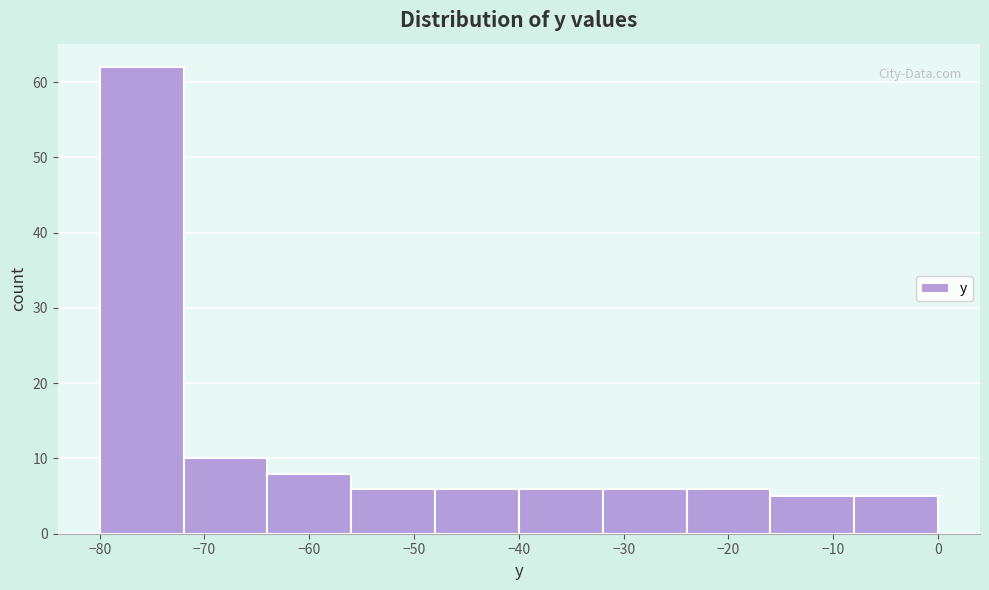

What is the height of the bar covering -72 to -64 on the x-axis? The values are not printed on the chart, so give them approximately, as read against the axis.

10